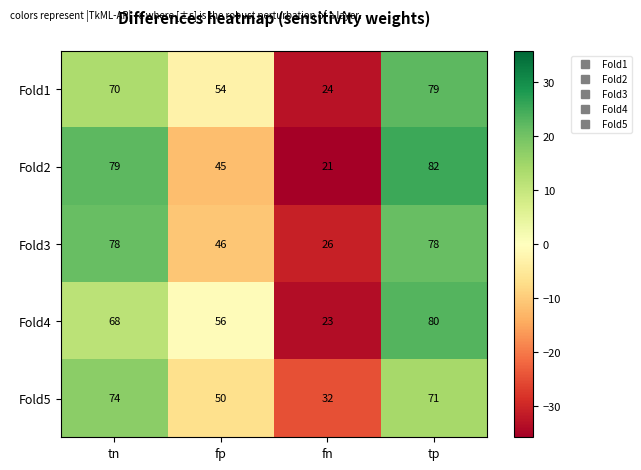

Which series changed the most between tn and fp?

Fold2